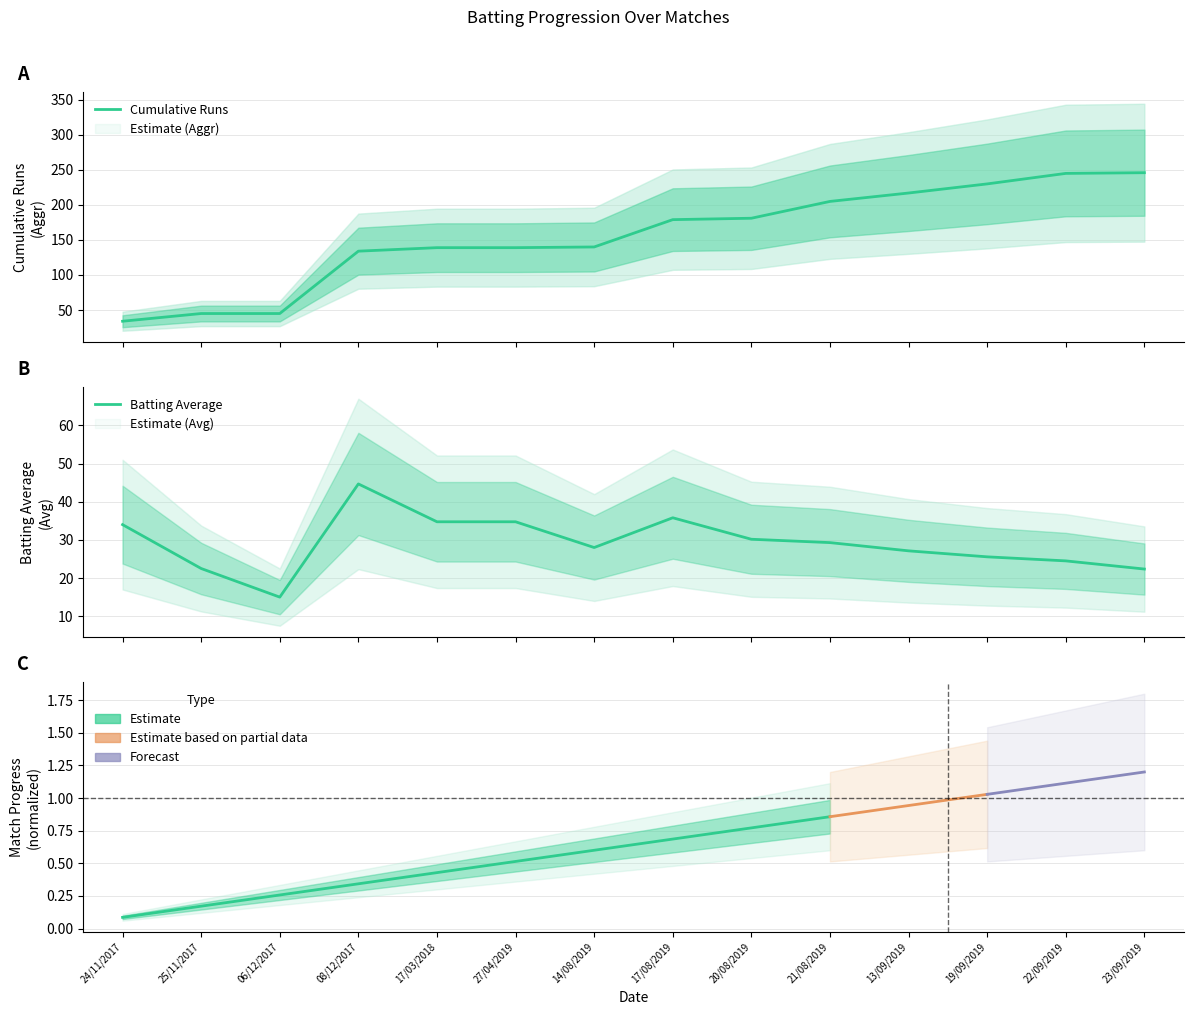

Which series changed the most between 24/11/2017 and 25/11/2017?

Batting Average (Avg)